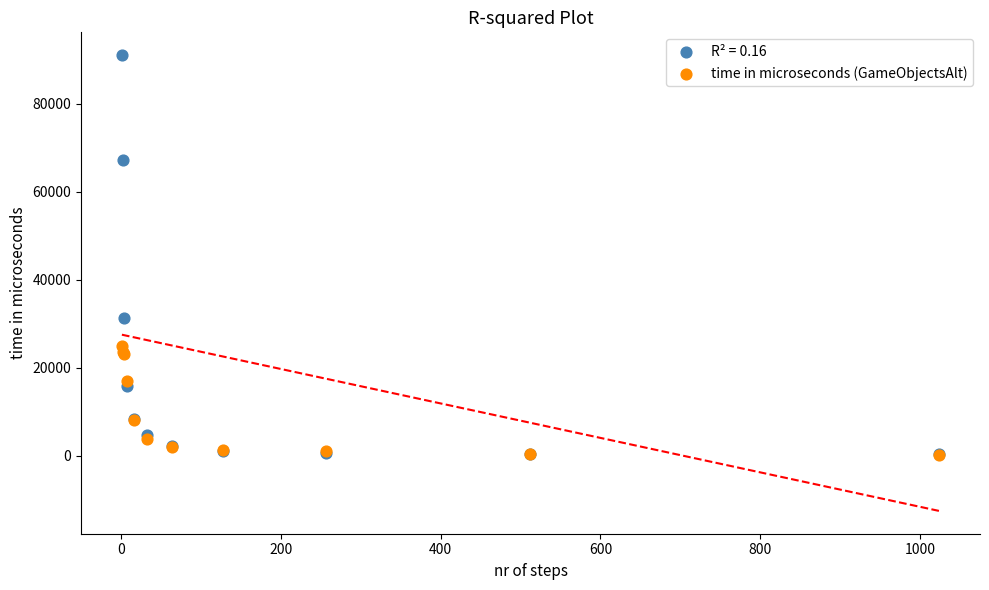

Across all series, what Y value is closest to 45596?

31172.9